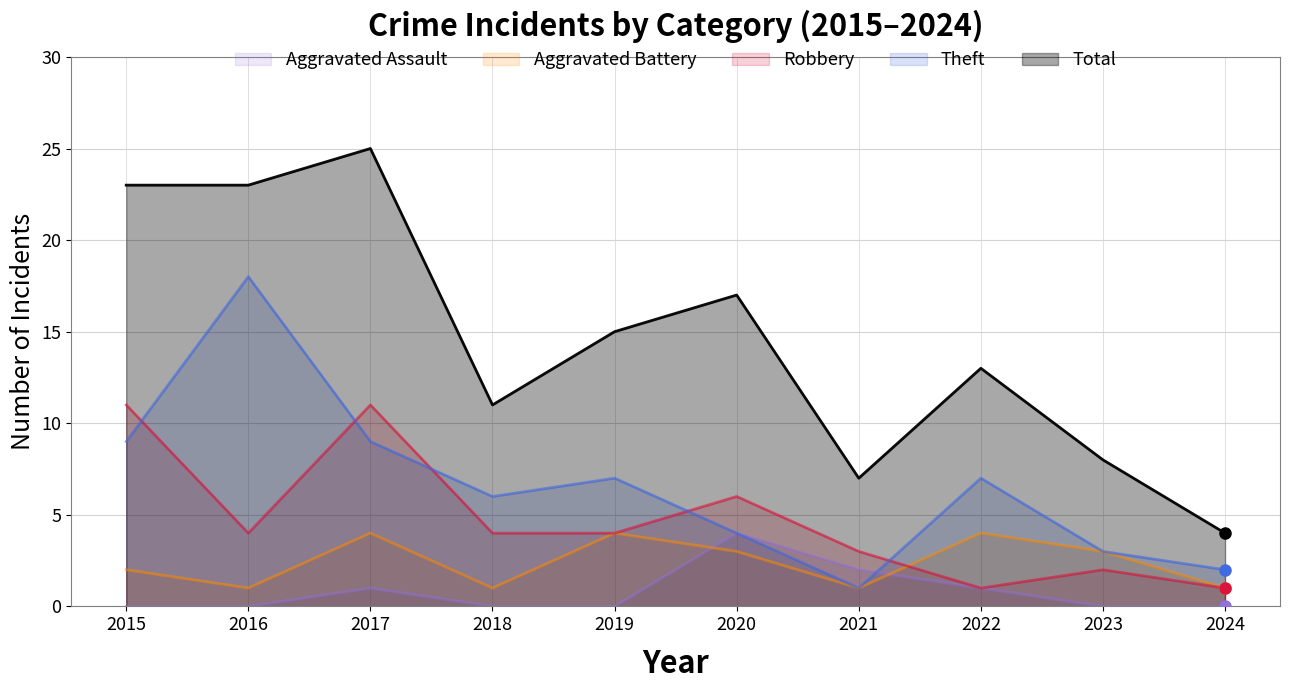

Does the chart have visible grid lines?

Yes